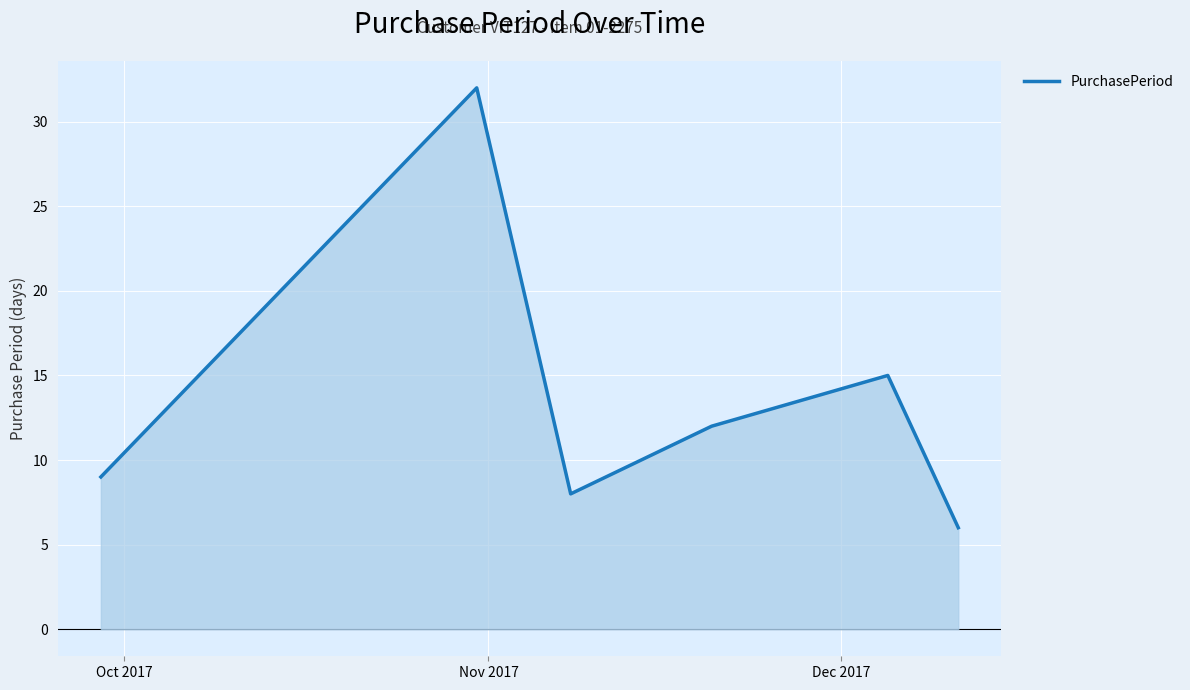

What is the minimum value shown in the chart?

6